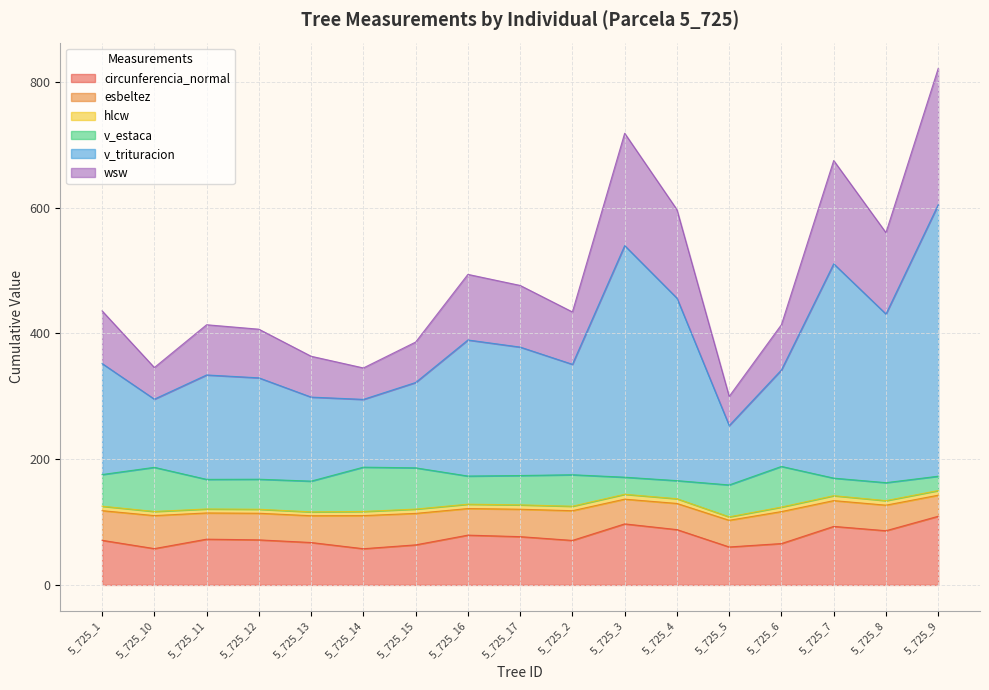

What is the maximum value for circunferencia_normal?

109.2